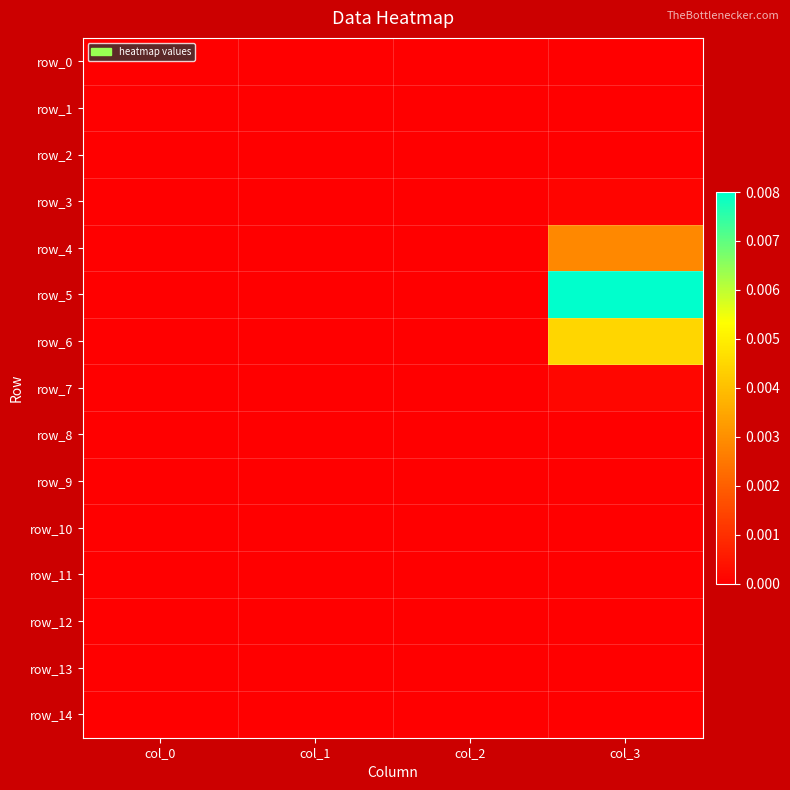

Between col_0 and col_1, which is larger?

col_0